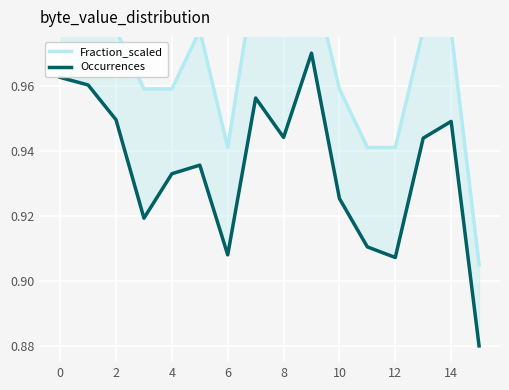

What is the label of the 2nd point from the right?

14